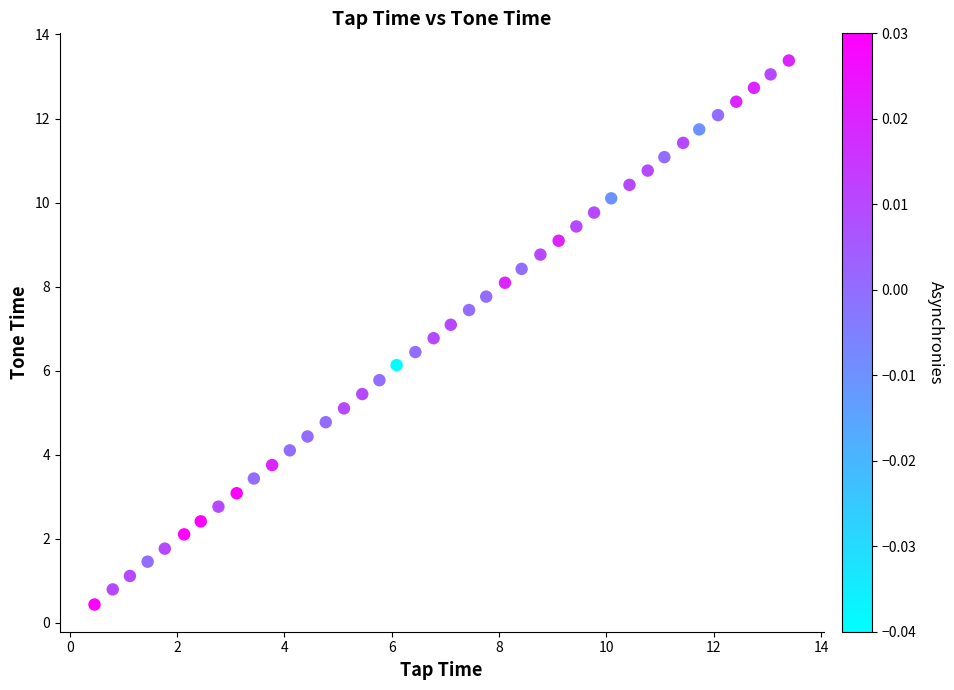

What is the range of X values (max minus min)?

12.9